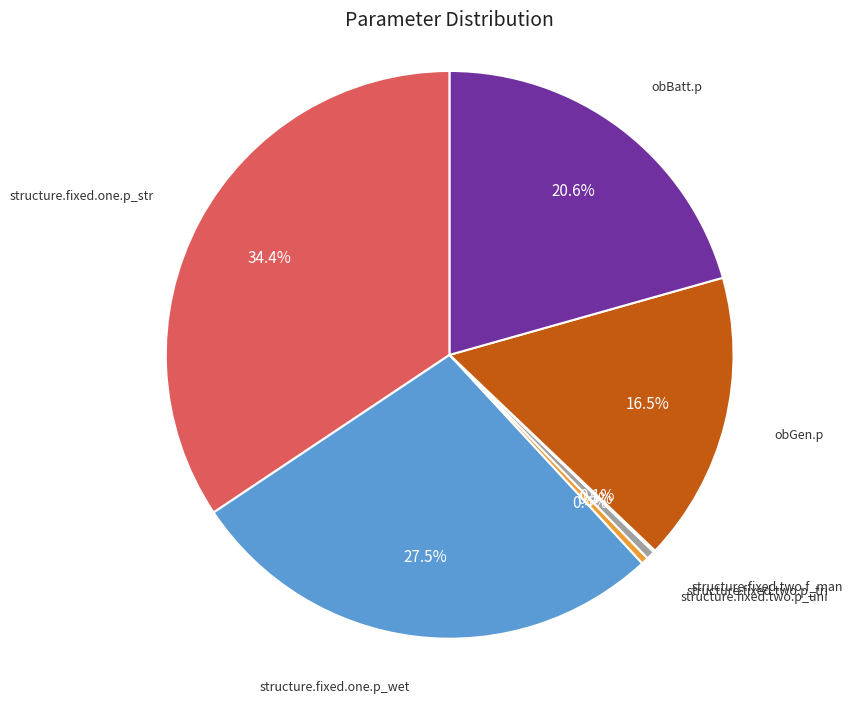

Which category has the biggest portion of the pie?

structure.fixed.one.p_str